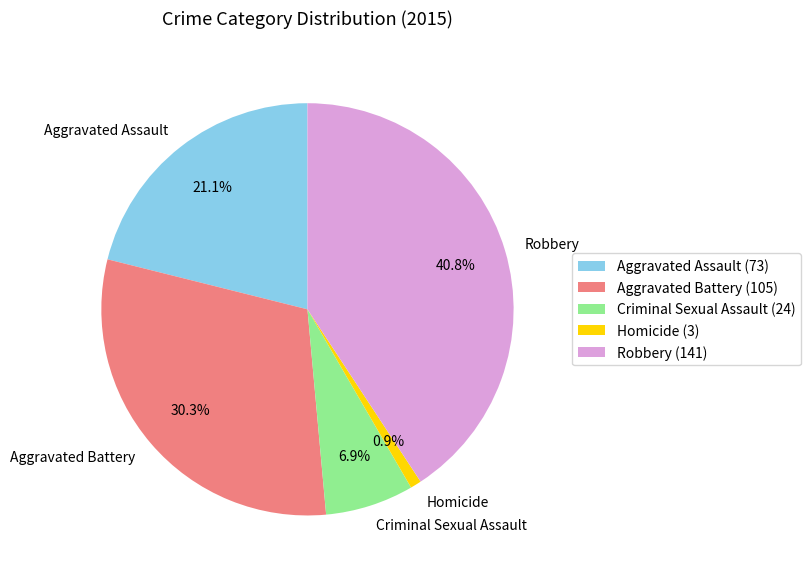

Which category has the biggest portion of the pie?

Robbery